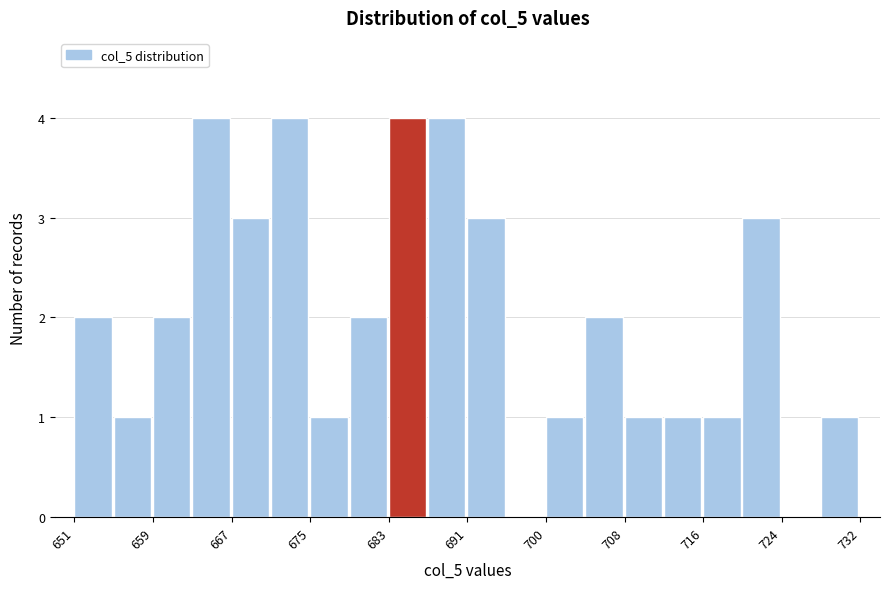

Reading left to right, transcribe this chart: for each bar, give the range it covers on the x-axis and its height. Neither the bar edges nor the heights are printed on the chart, so give them approximately, as read against the axes.

651 to 655: 2
655 to 659: 1
659 to 663: 2
663 to 667: 4
667 to 671: 3
671 to 675: 4
675 to 679: 1
679 to 683: 2
683 to 687: 4
687 to 691: 4
691 to 695: 3
695 to 700: 0
700 to 704: 1
704 to 708: 2
708 to 712: 1
712 to 716: 1
716 to 720: 1
720 to 724: 3
724 to 728: 0
728 to 732: 1